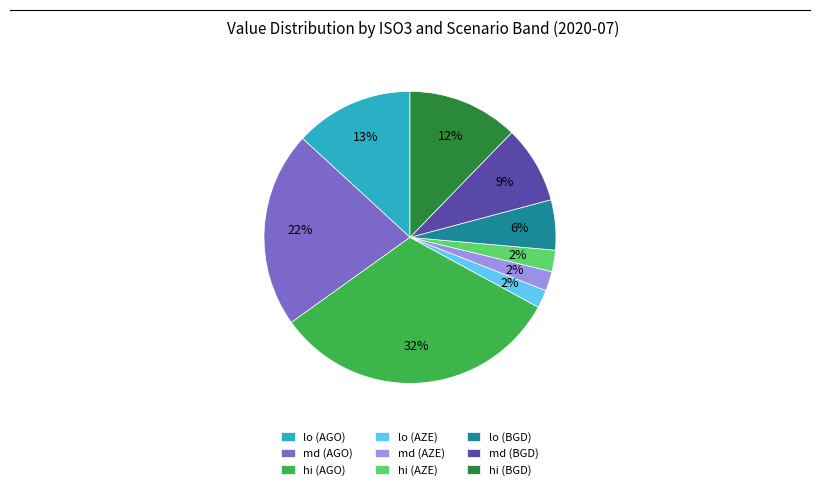

What percentage is the hi (AZE) slice, to the nearest percent?

2%